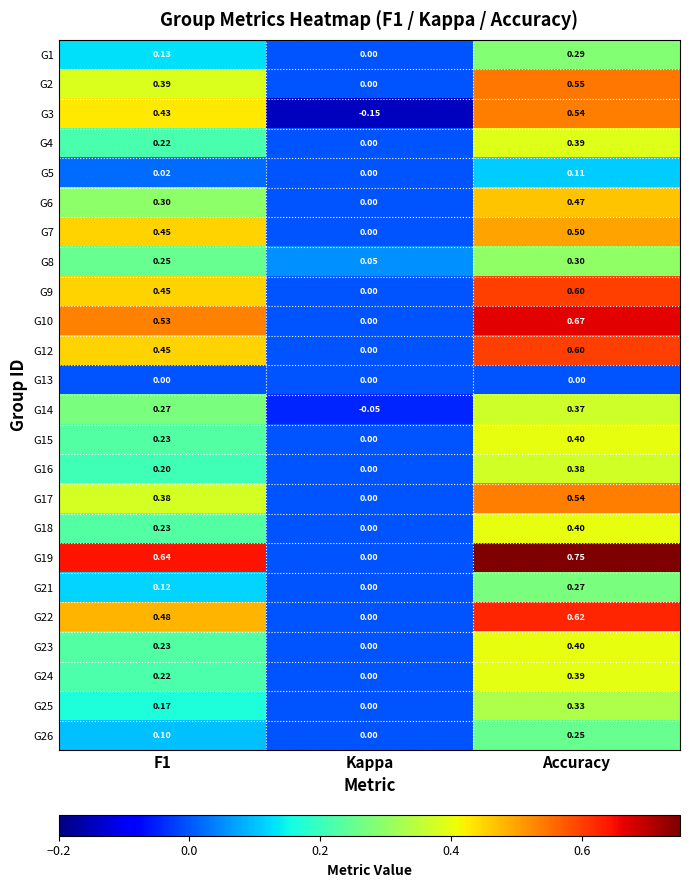

At which label does G25 reach its minimum?

Kappa